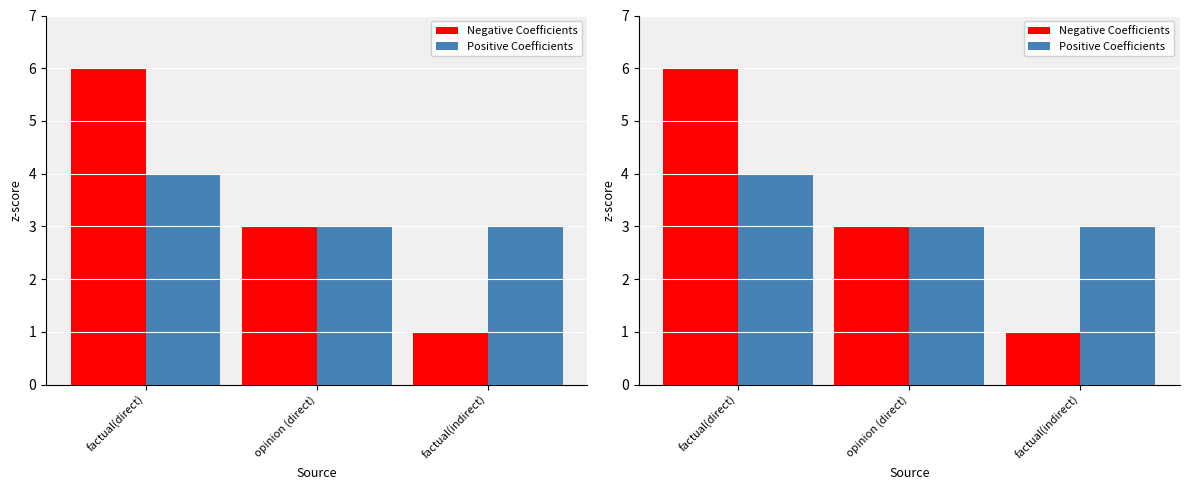

Reading right to left, transcribe all the data shown in this chart.

Negative Coefficients: factual(indirect)=1	opinion (direct)=3	factual(direct)=6
Positive Coefficients: factual(indirect)=3	opinion (direct)=3	factual(direct)=4